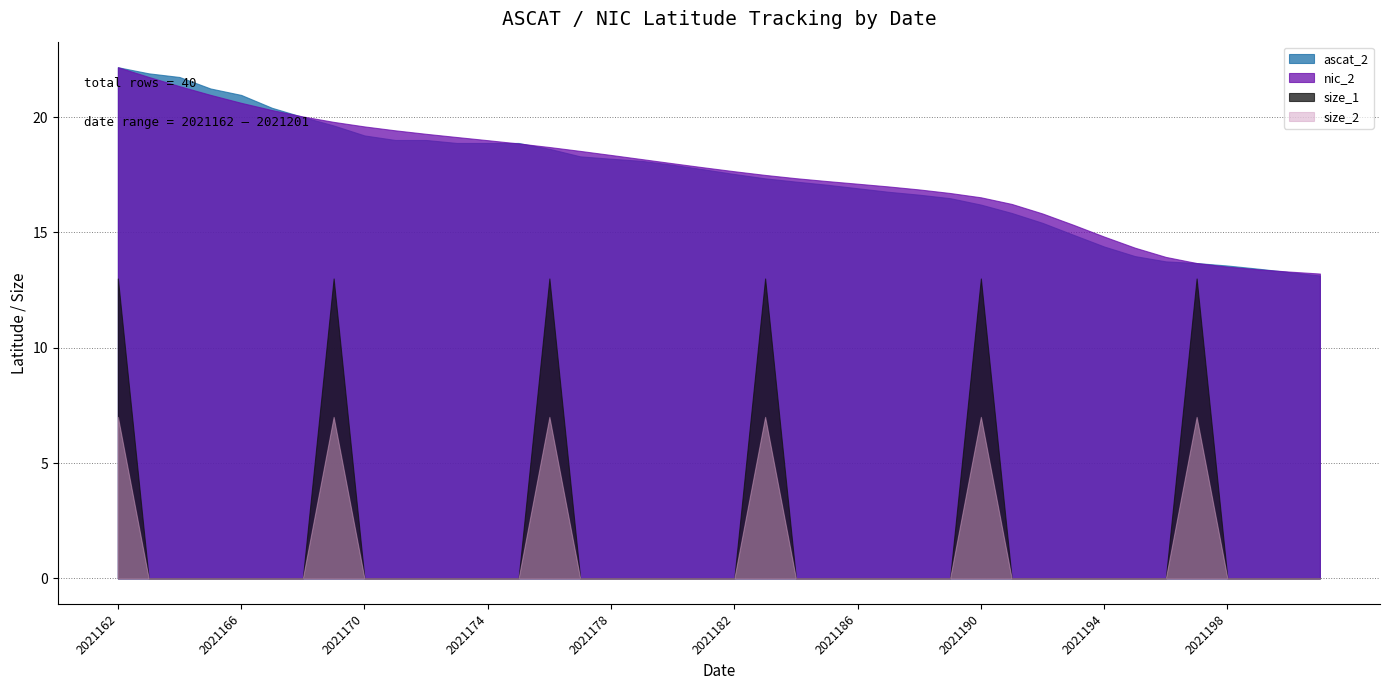

Where is size_2 nearest to the value 3?

2021163